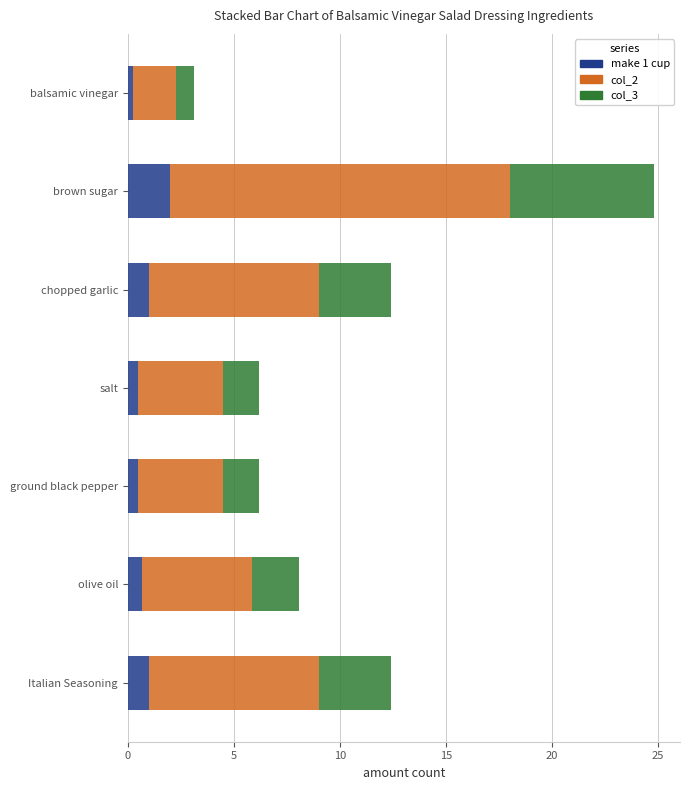

The value of make 1 cup at olive oil is 0.7. True or false?

True